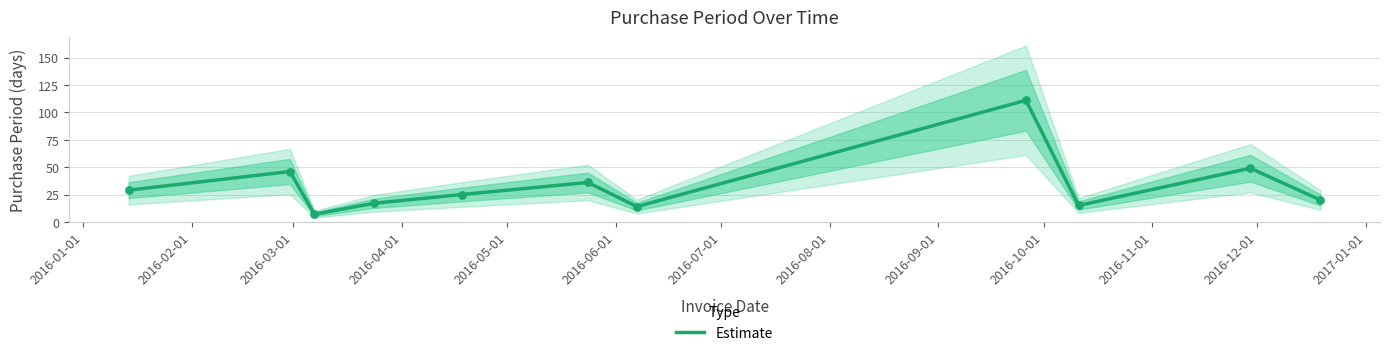

What is the highest value of the Estimate series?

111